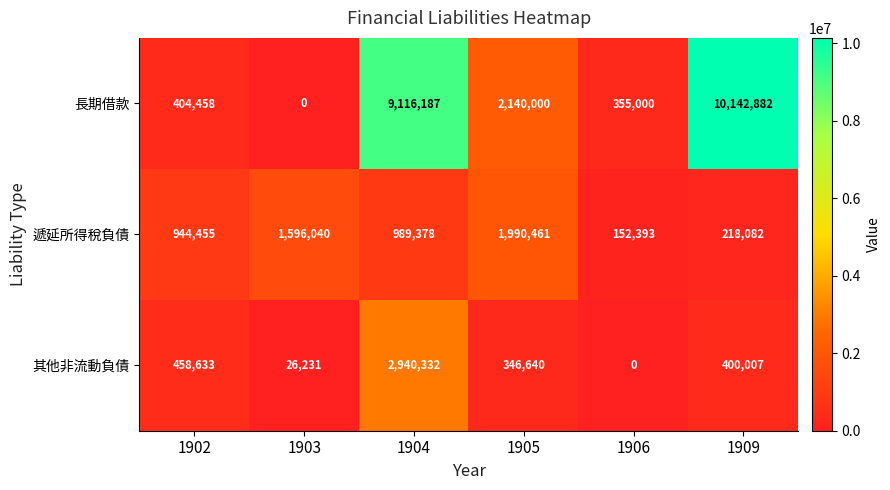

List the series in order of their peak value, highest first.

長期借款, 其他非流動負債, 遞延所得稅負債